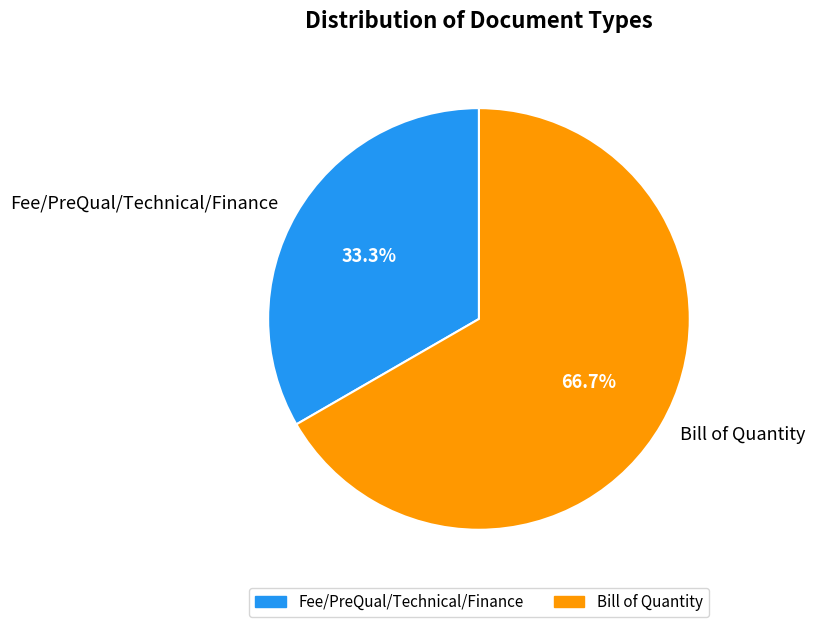

To the nearest percent, what portion does Fee/PreQual/Technical/Finance represent?

33%